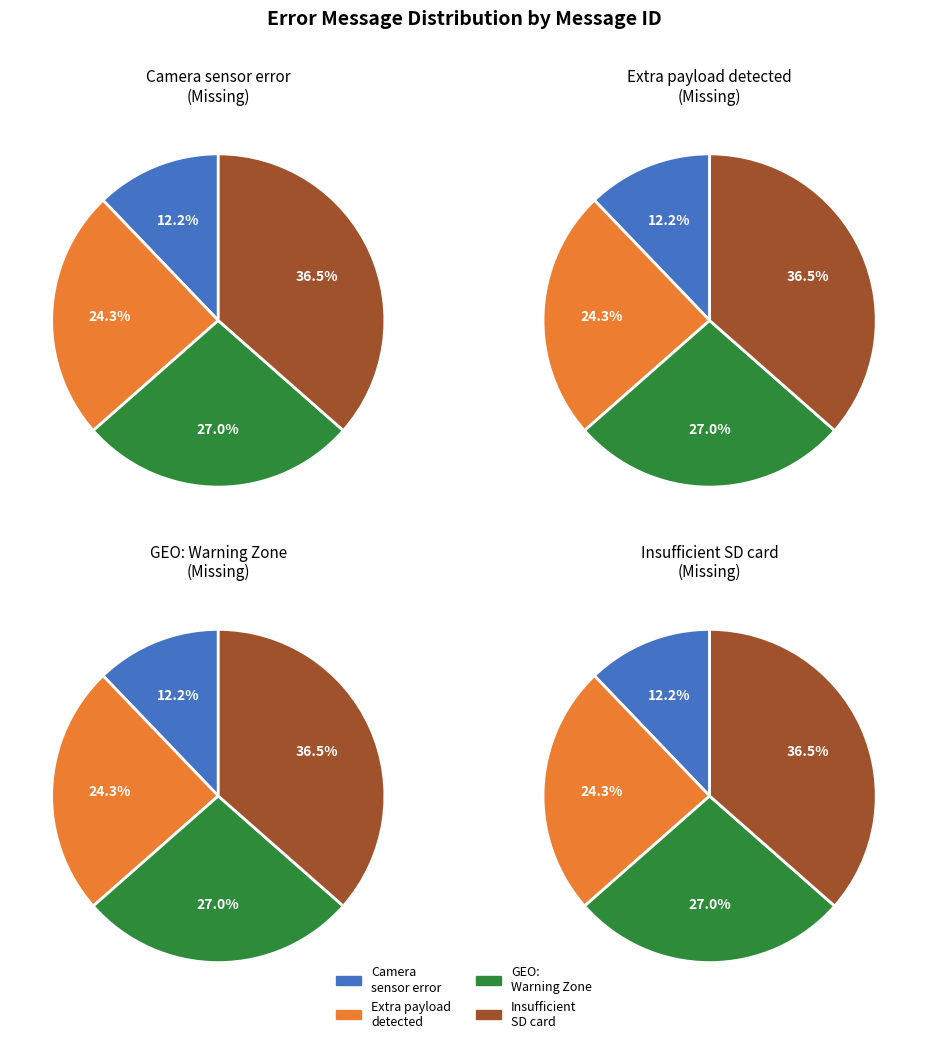

To the nearest percent, what percentage of the pie is Camera sensor error?

12%